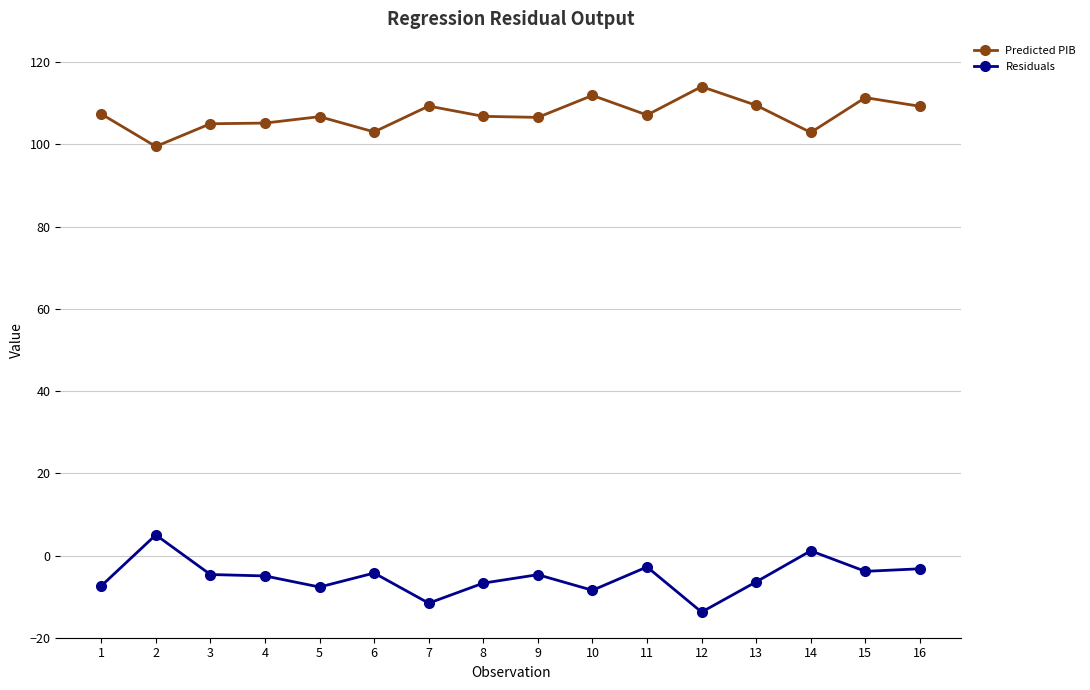

What is the difference between the second highest and minimum values in the Predicted PIB series?

12.4